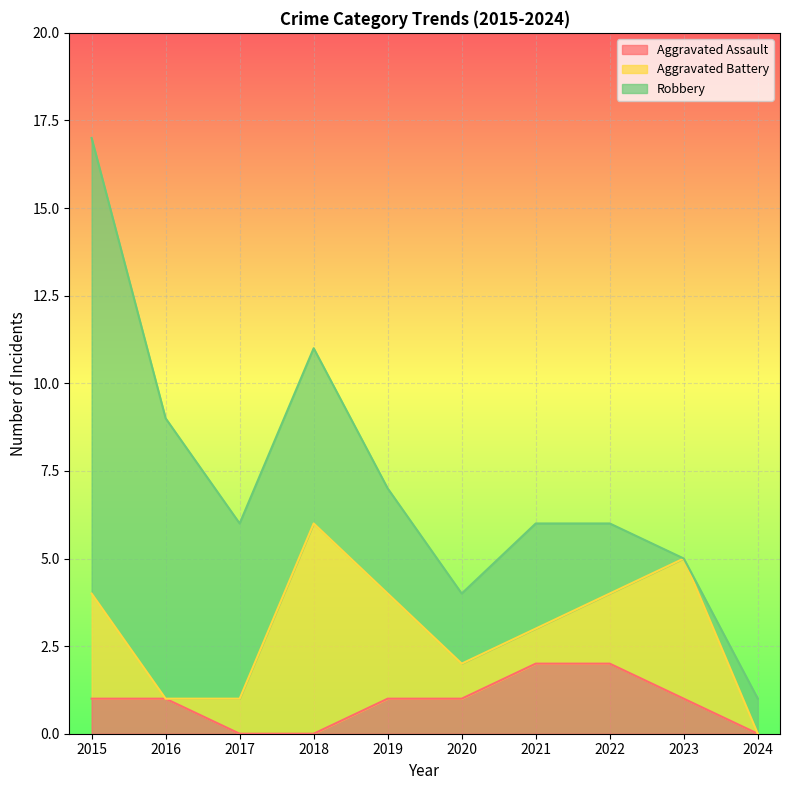

Rank the series at 2024 from highest to lowest value.

Robbery, Aggravated Assault, Aggravated Battery